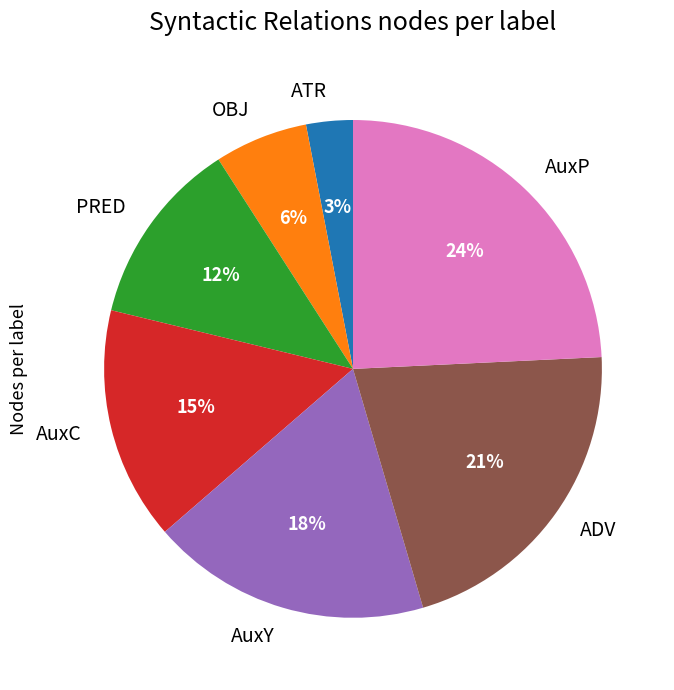

Is there a majority slice in this chart?

No